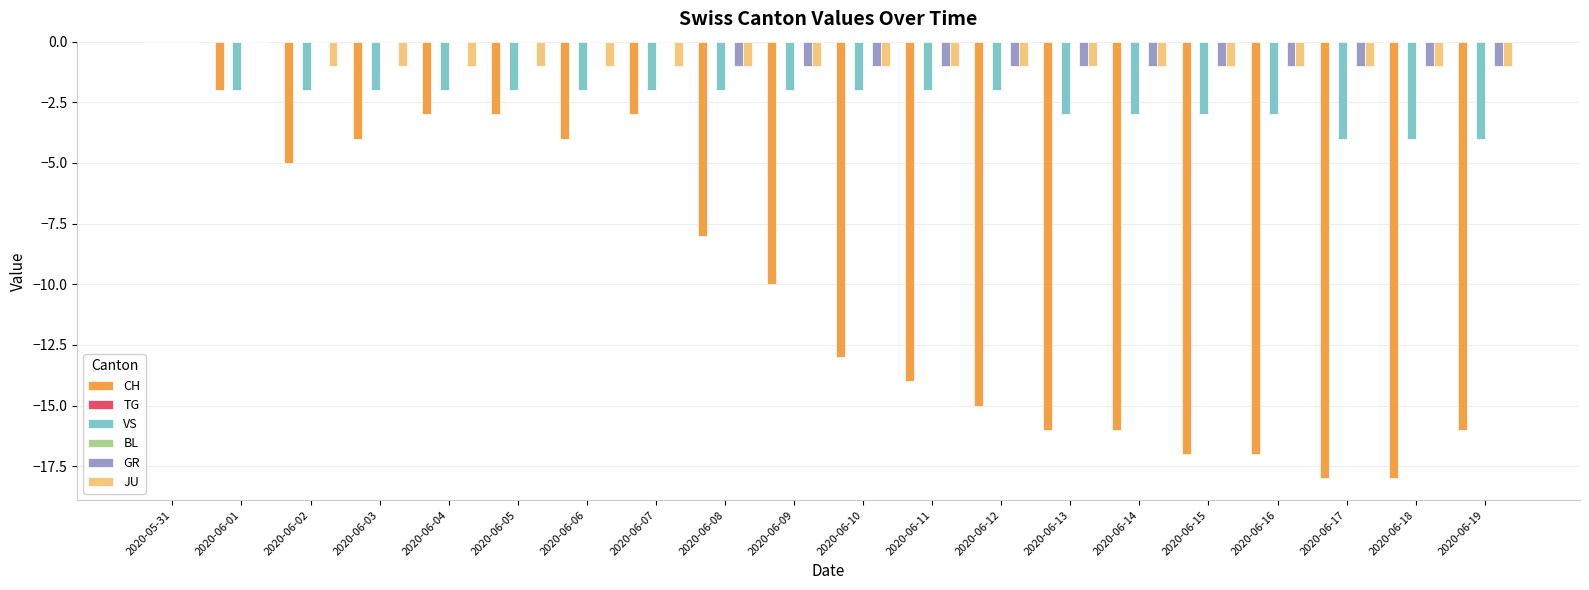

What is the difference between the maximum and minimum values in the CH series?

18